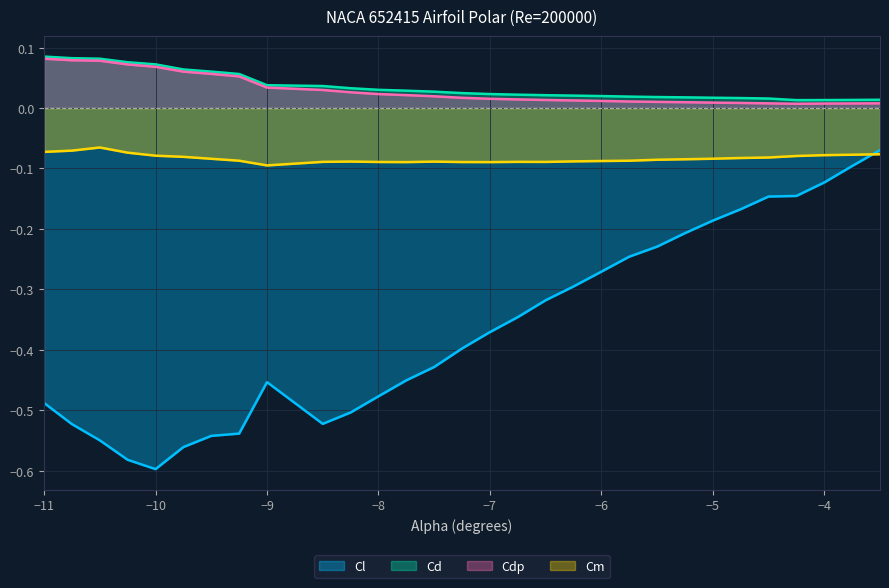

True or false: Cl and Cd cross at least once.

False